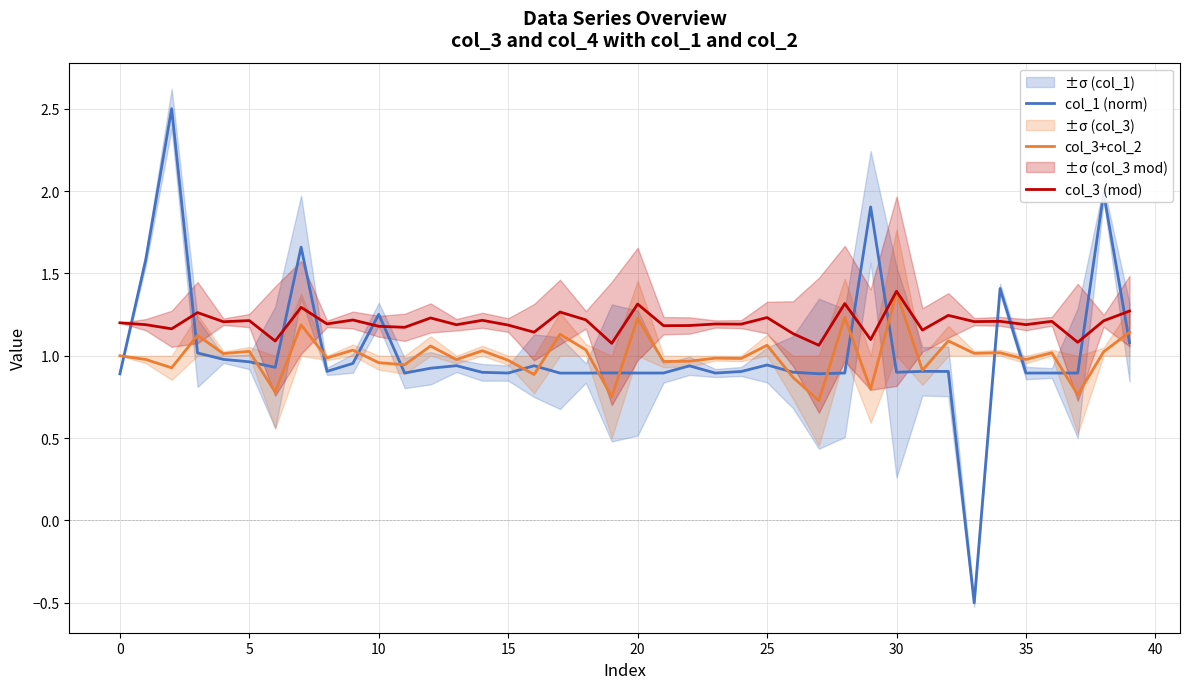

Rank the series at 34 from highest to lowest value.

col_1 (norm), col_3 (mod), col_3+col_2